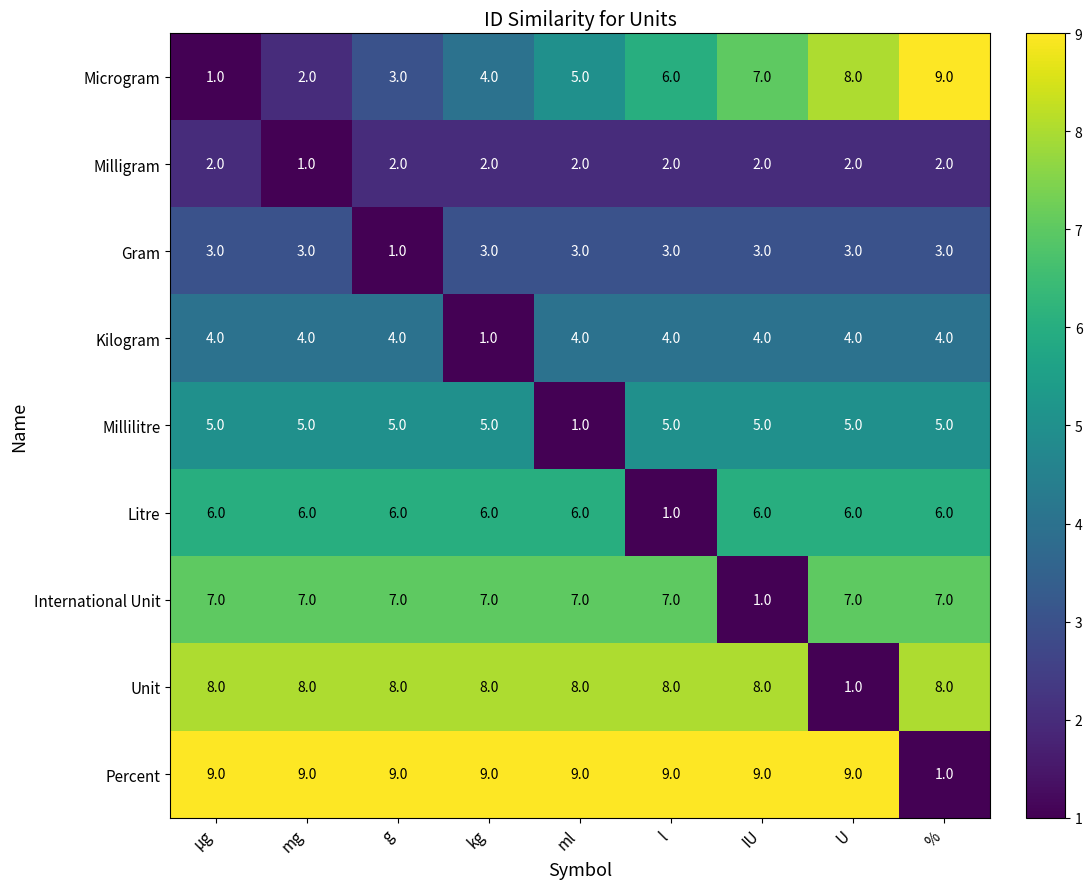

The value of Microgram at ml is 5. True or false?

True